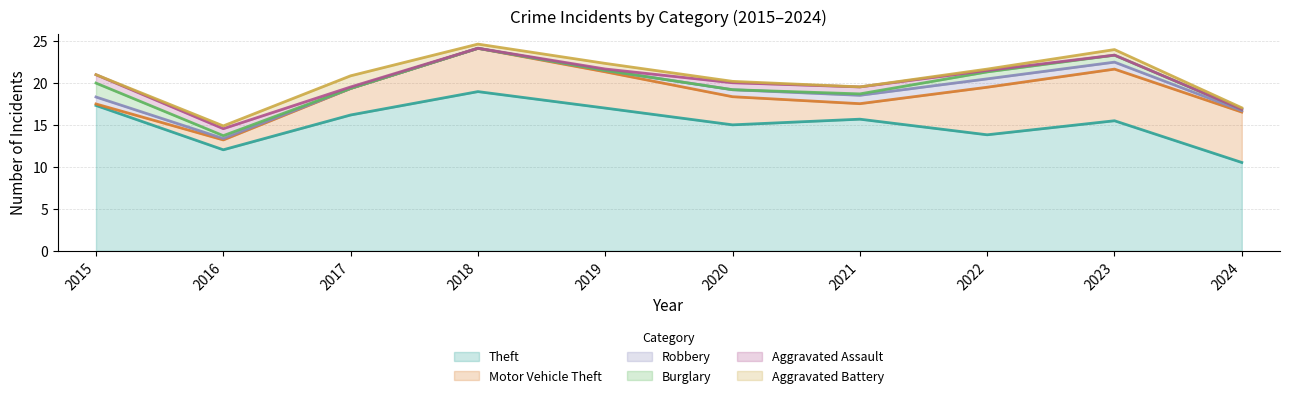

What is the total value across all series at 2019?

22.3